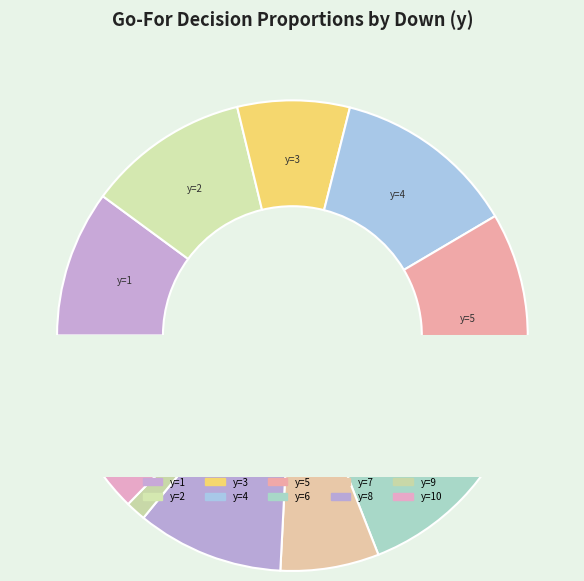

To the nearest percent, what is the combined percentage of y=2 and y=1?

21%